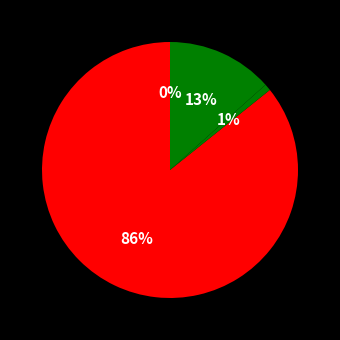

Which category has the smallest portion of the pie?

SMAPE